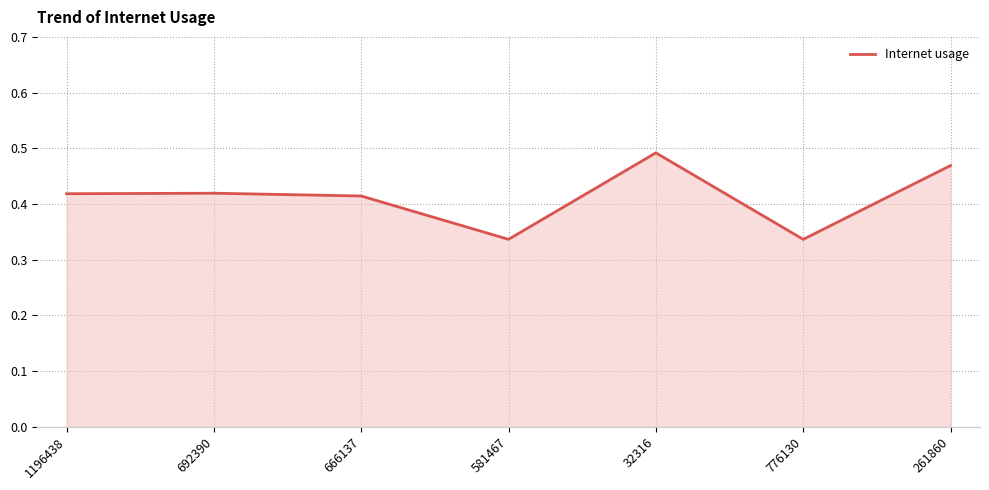

The chart shows a value of 0.8 at 261860. True or false?

False